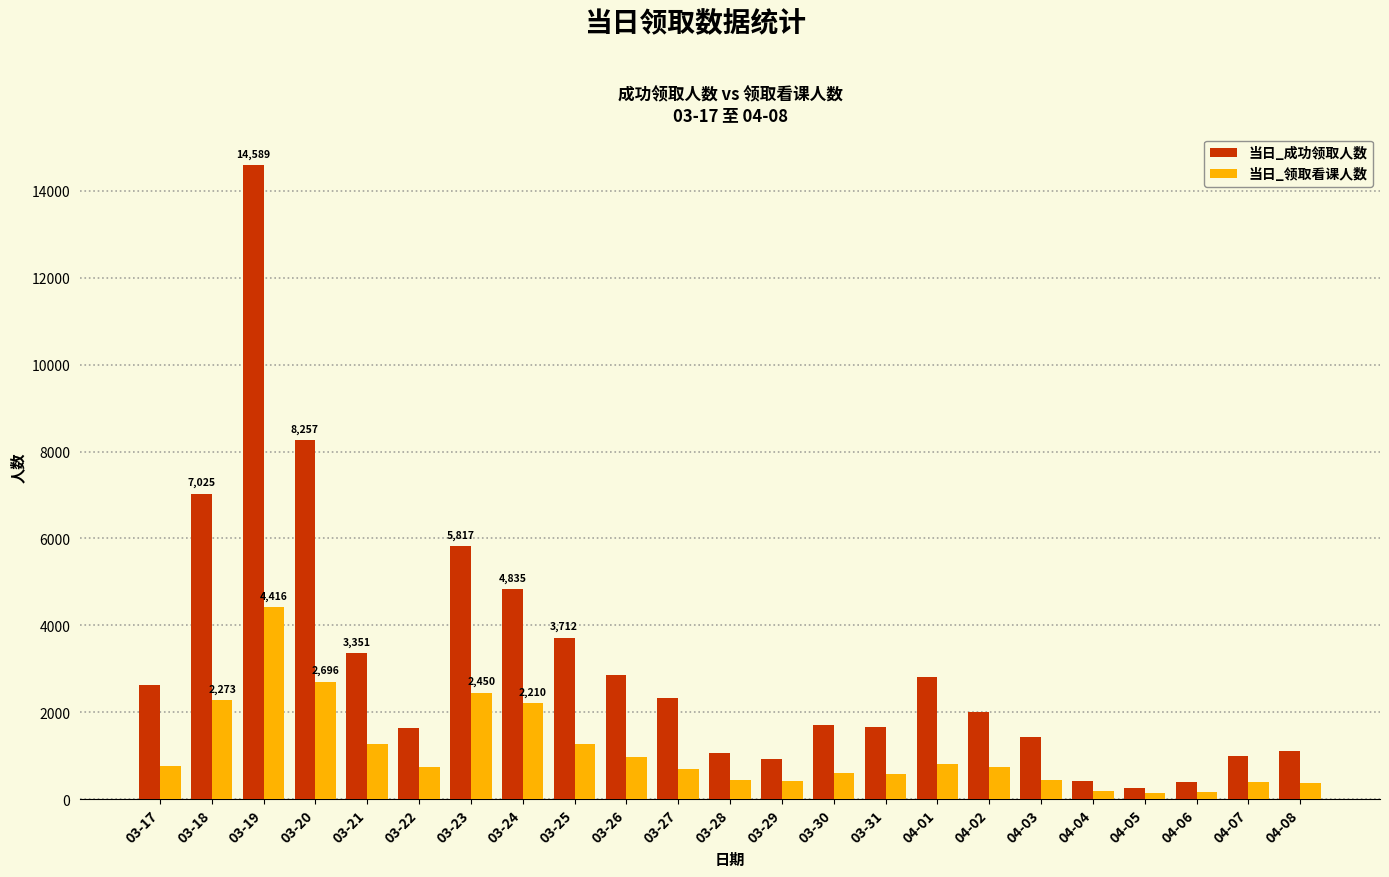

What is the lowest value of the 当日_领取看课人数 series?

146